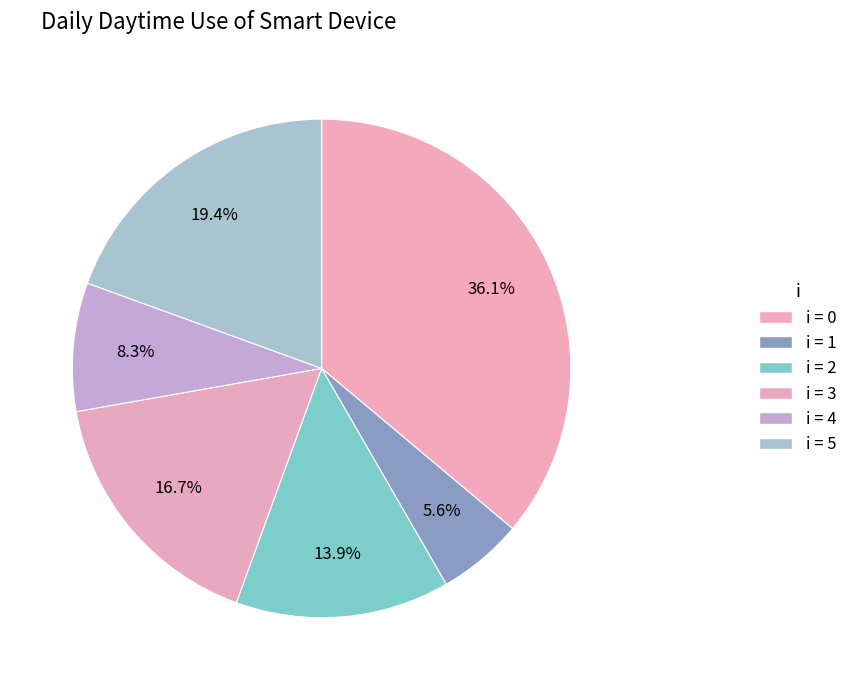

How many slices are in this pie chart?

6